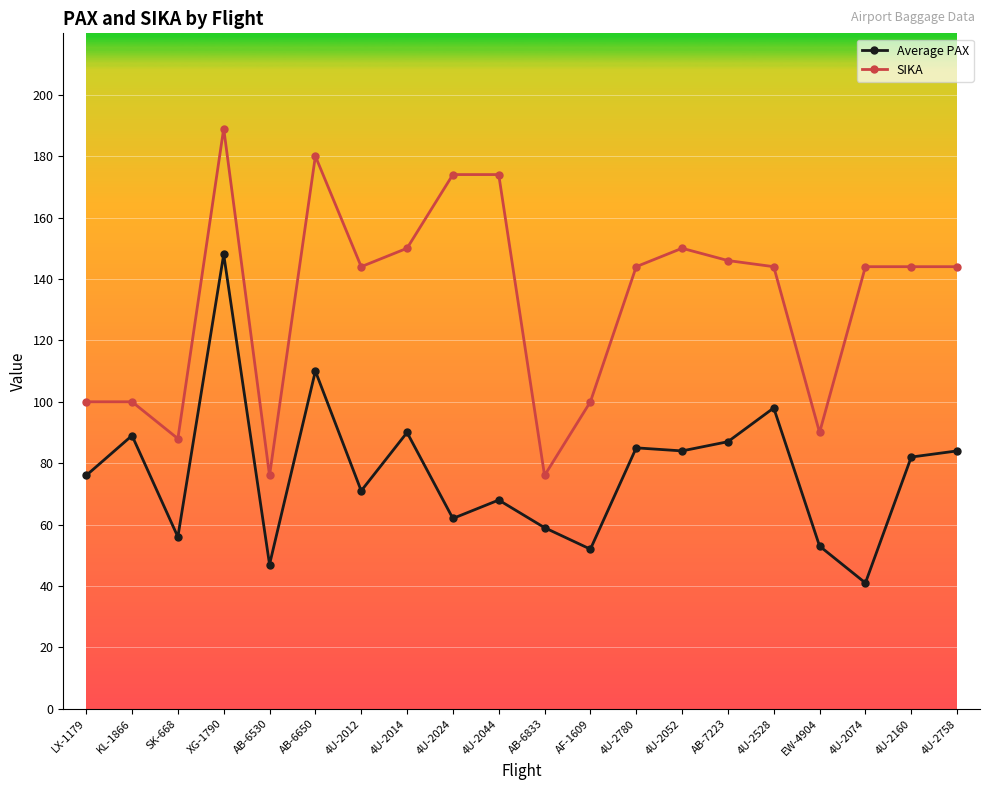

Does the chart display data point markers on the line(s)?

Yes